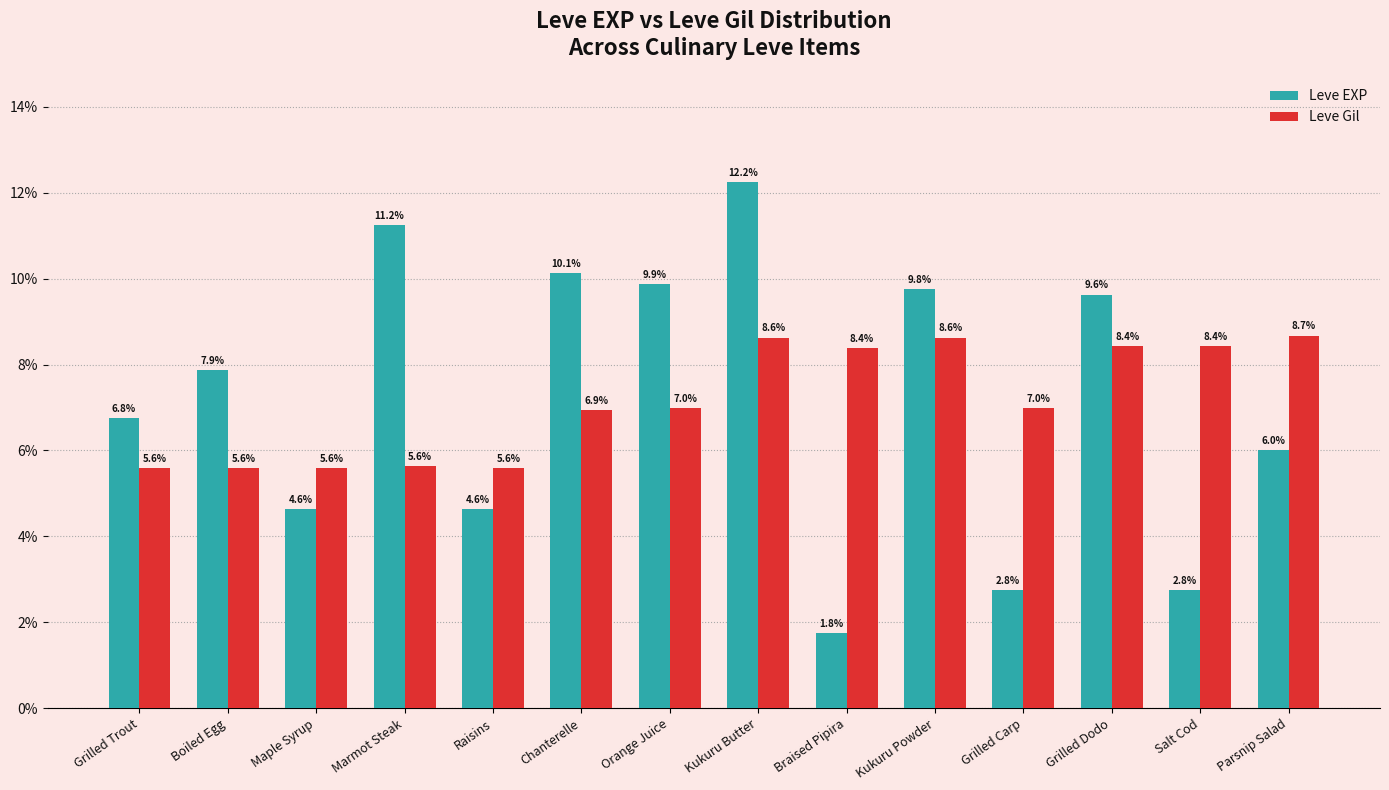

The value of Leve Gil at Chanterelle is 6.9. True or false?

True